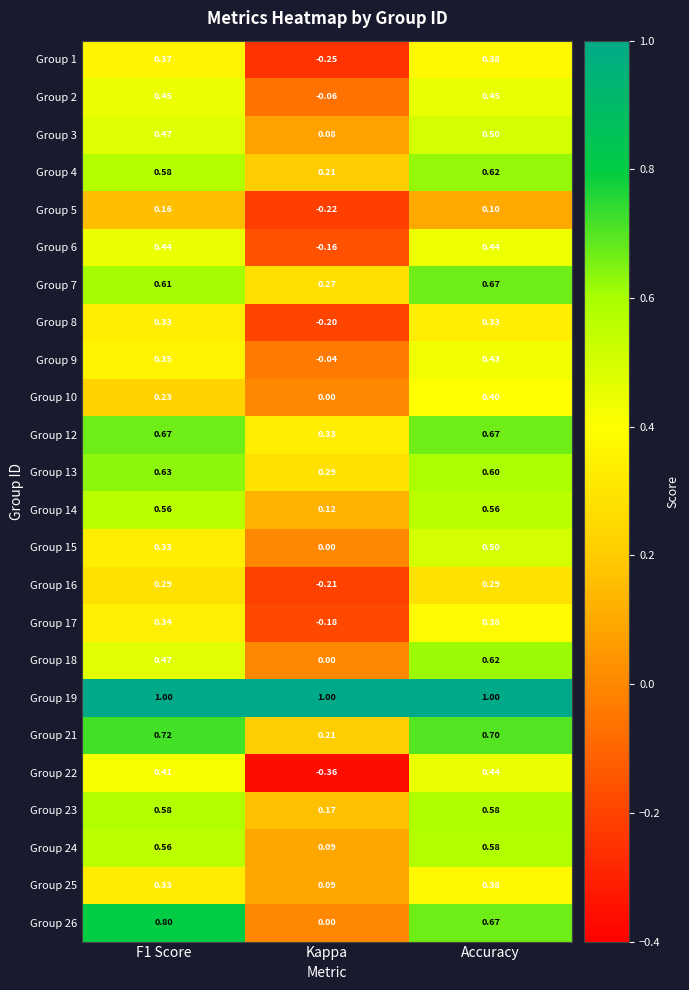

At which category is the sum across all series the highest?

Accuracy